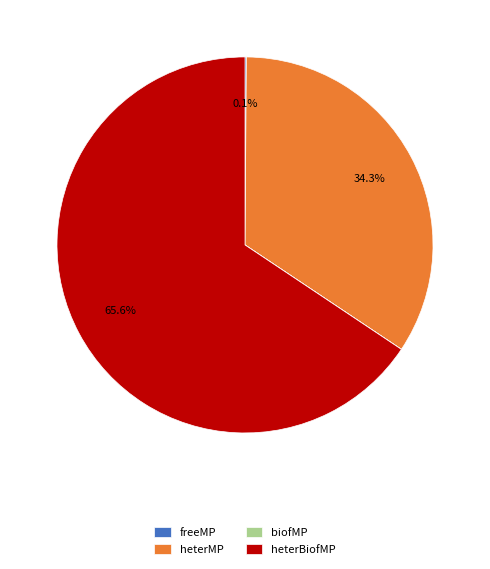

Which slice represents more than half of the pie?

heterBiofMP